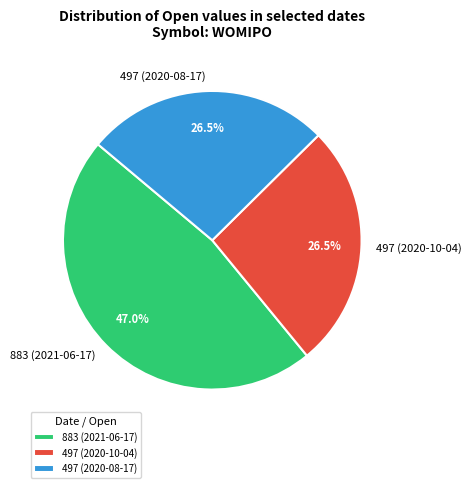

Combined, what portion of the pie is 497 (2020-08-17) and 497 (2020-10-04)?

53.0%